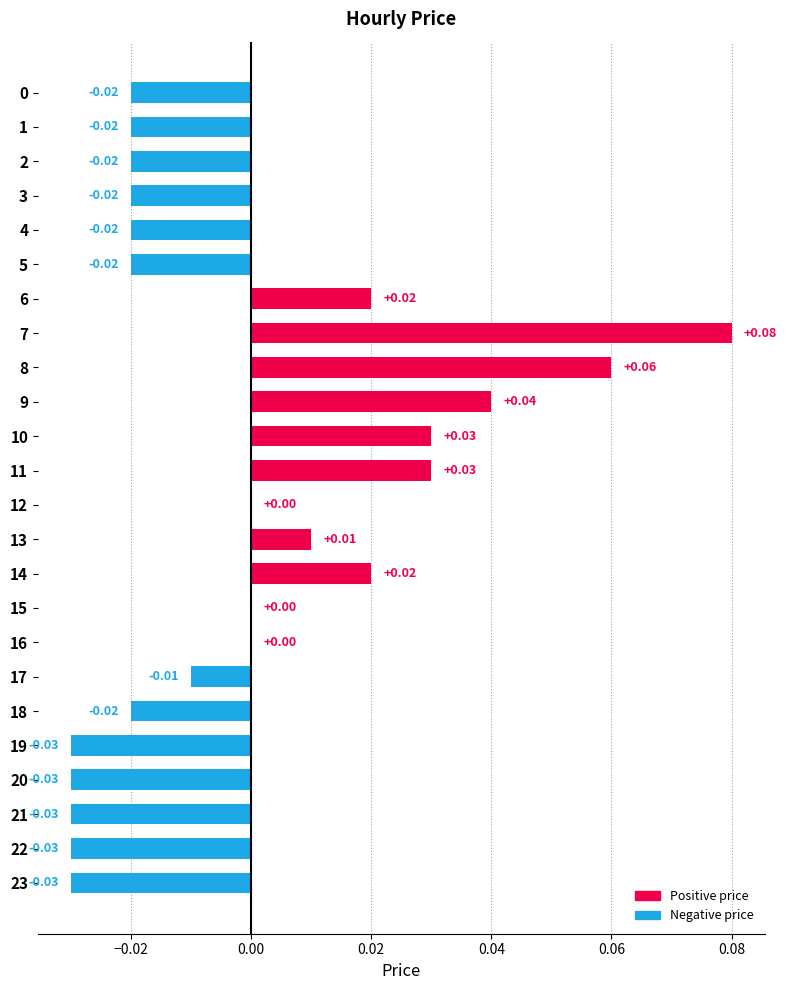

Which series has the largest range (max minus min)?

price (positive)